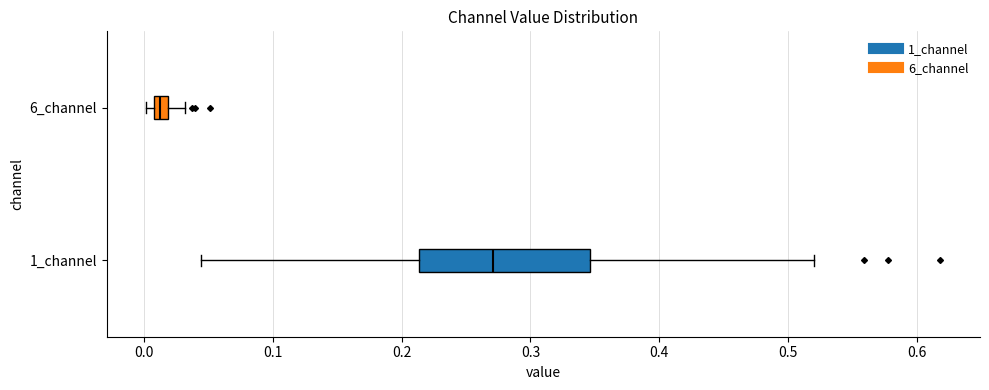

Comparing the boxes themselves (not the whiskers), which one is the widest?

1_channel